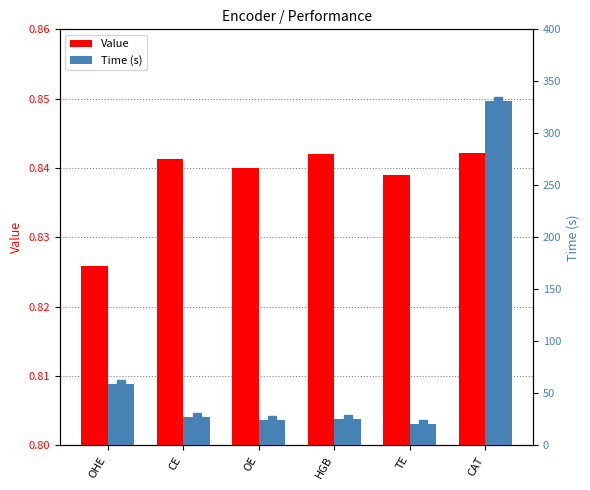

List the series in order of their overall mean, highest first.

Time, Value